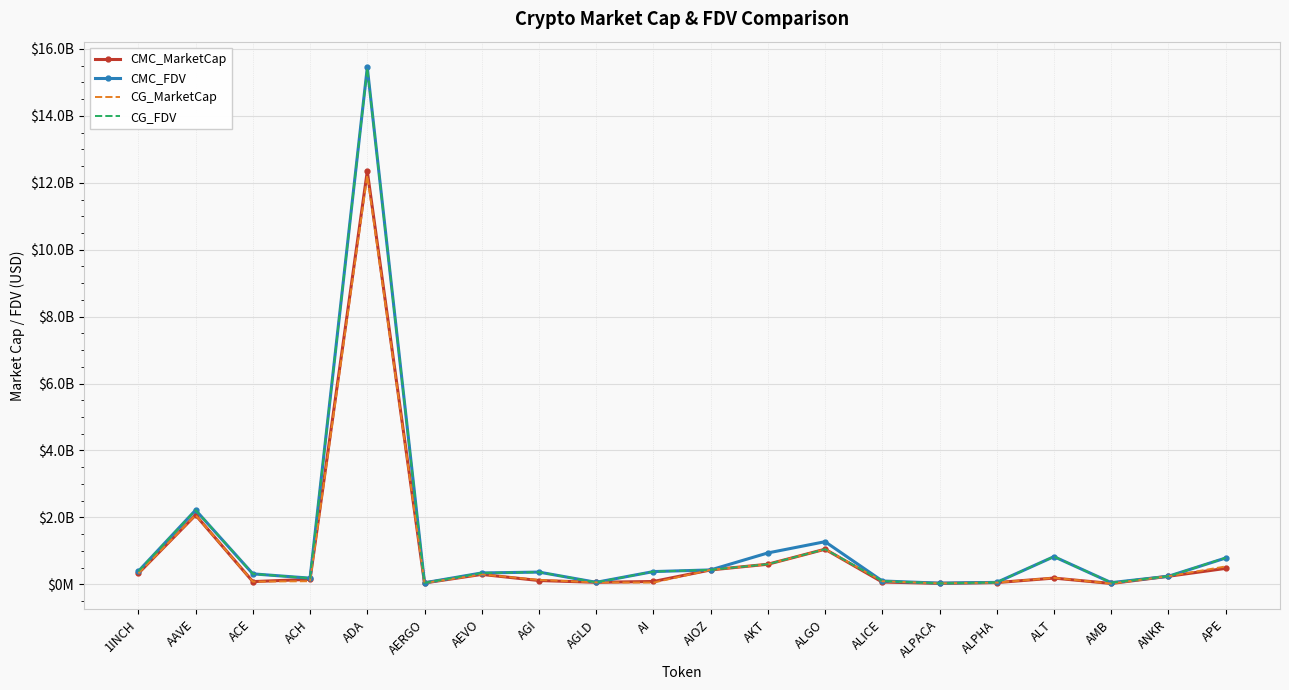

What is the smallest value displayed?

21096194.0